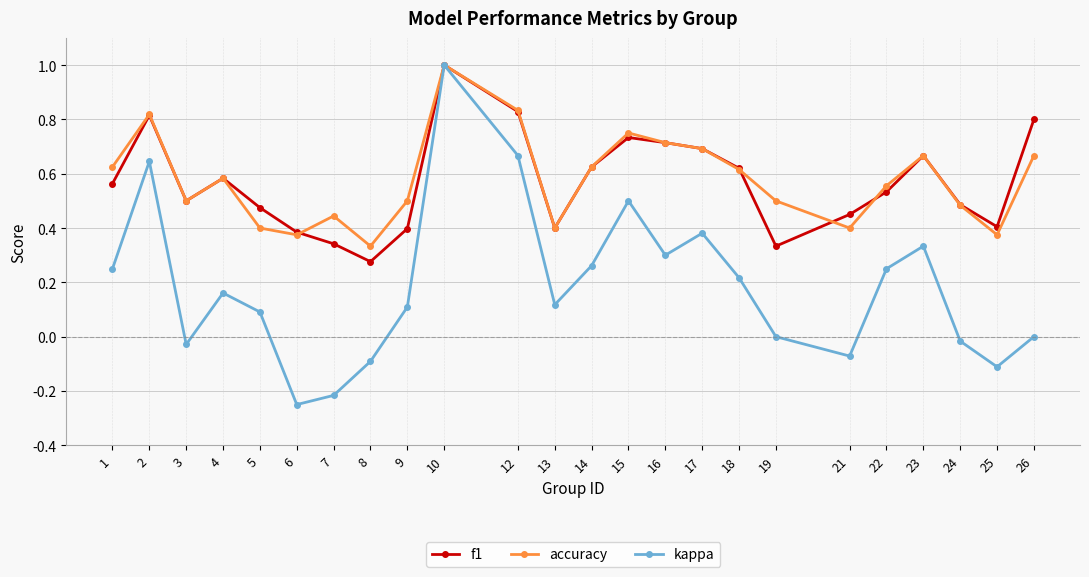

In kappa, how many points are lower than both neighbors (excluding endpoints)?

6